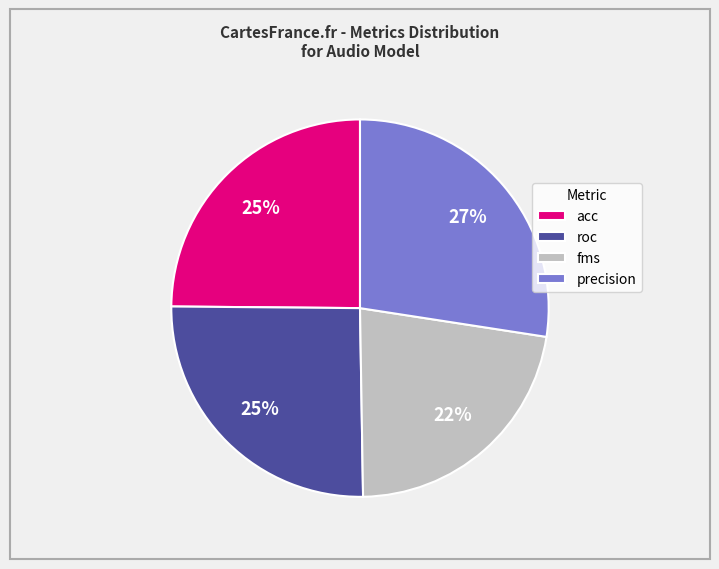

Which slice is the largest?

precision